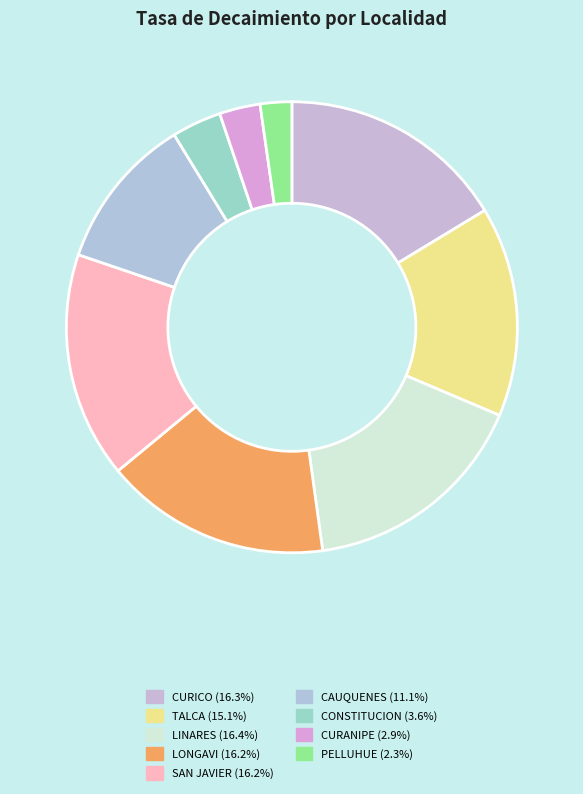

Does PELLUHUE account for over 50% of the chart?

No